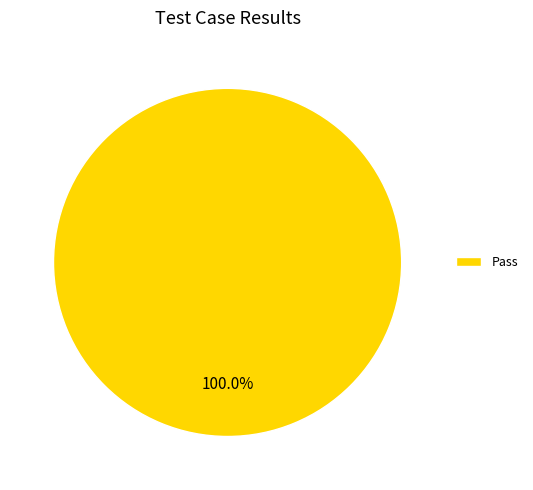

What is the majority slice?

Pass